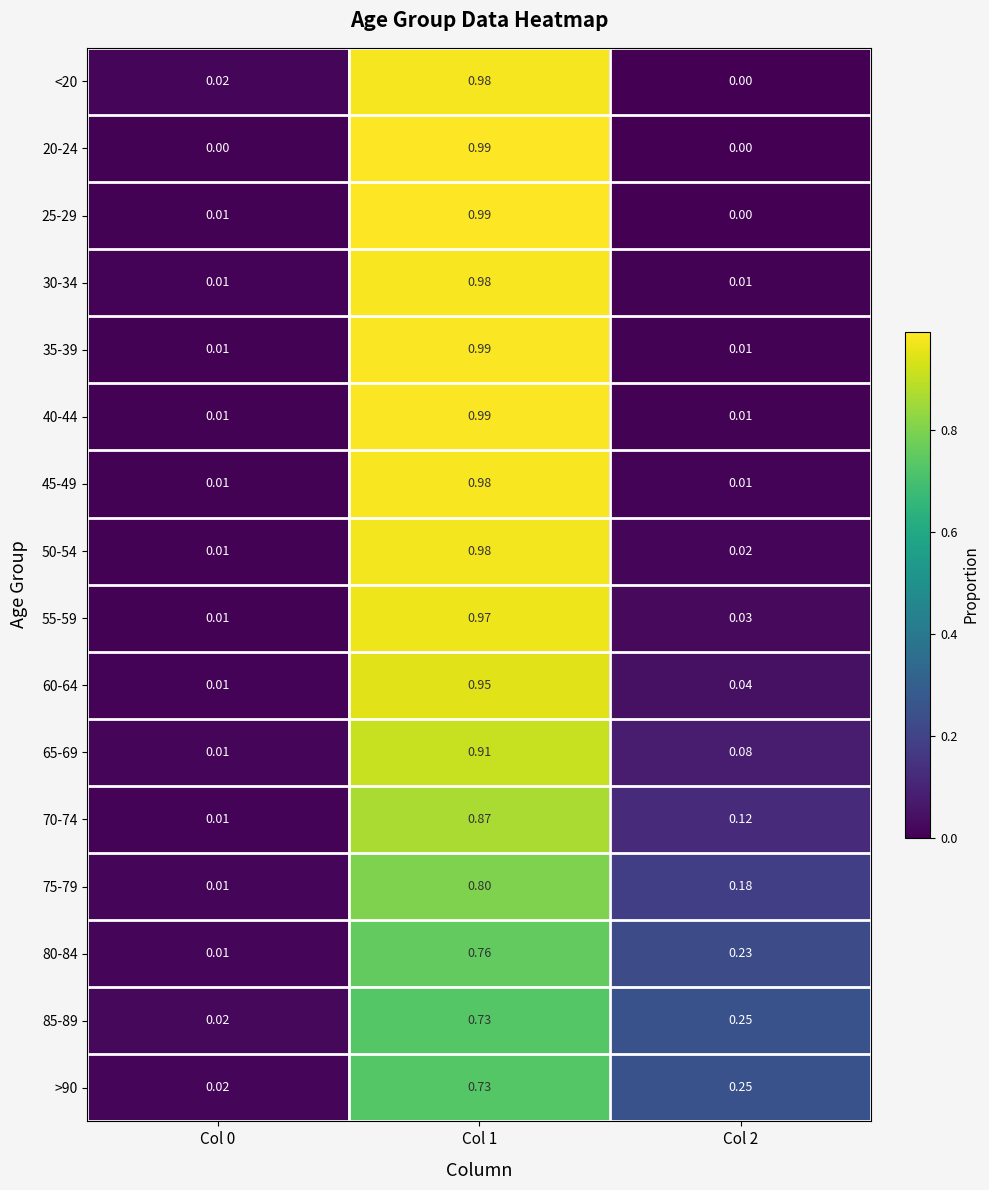

Is the value of 20-24 at Col 0 greater than the value of 35-39 at Col 2?

No